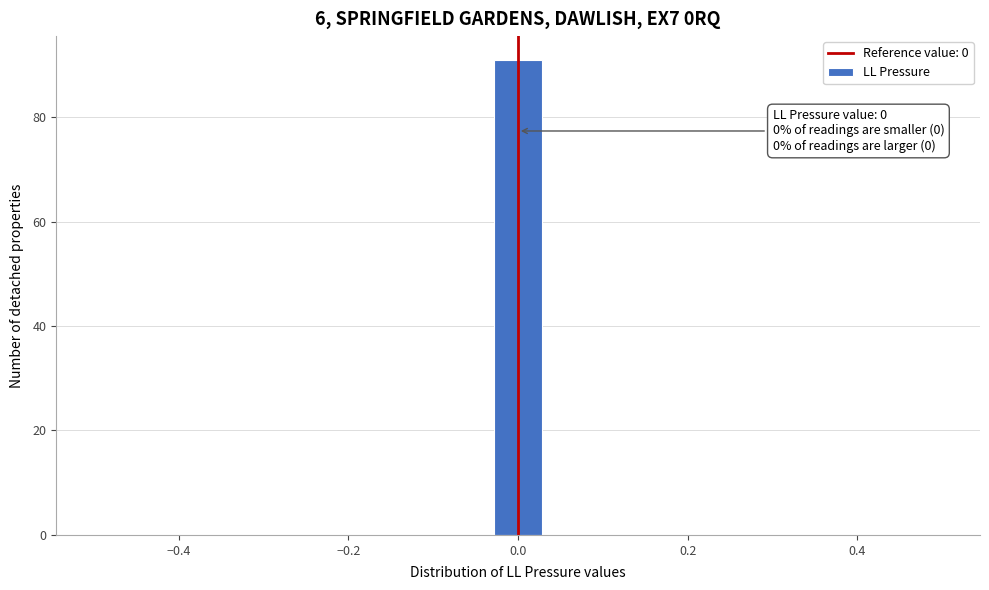

Around what value on the x-axis is the tallest bar? Give the approximate position of its centre, as read against the axis.

0.00